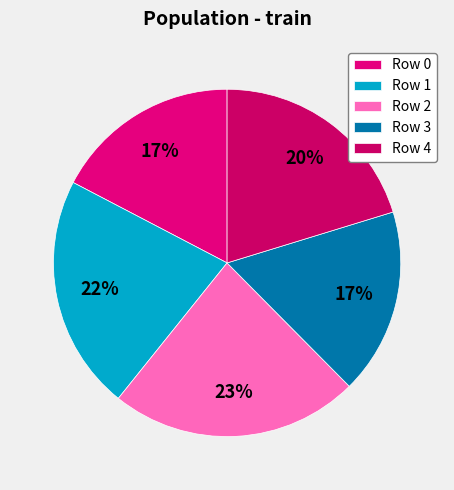

How many segments does this pie chart have?

5